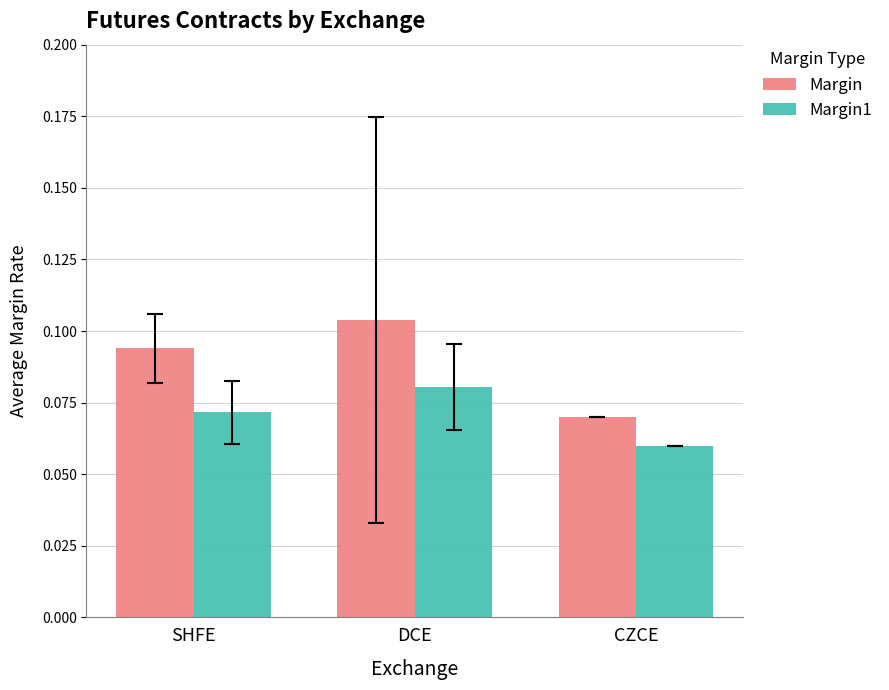

List the series in order of their overall mean, highest first.

Margin, Margin1